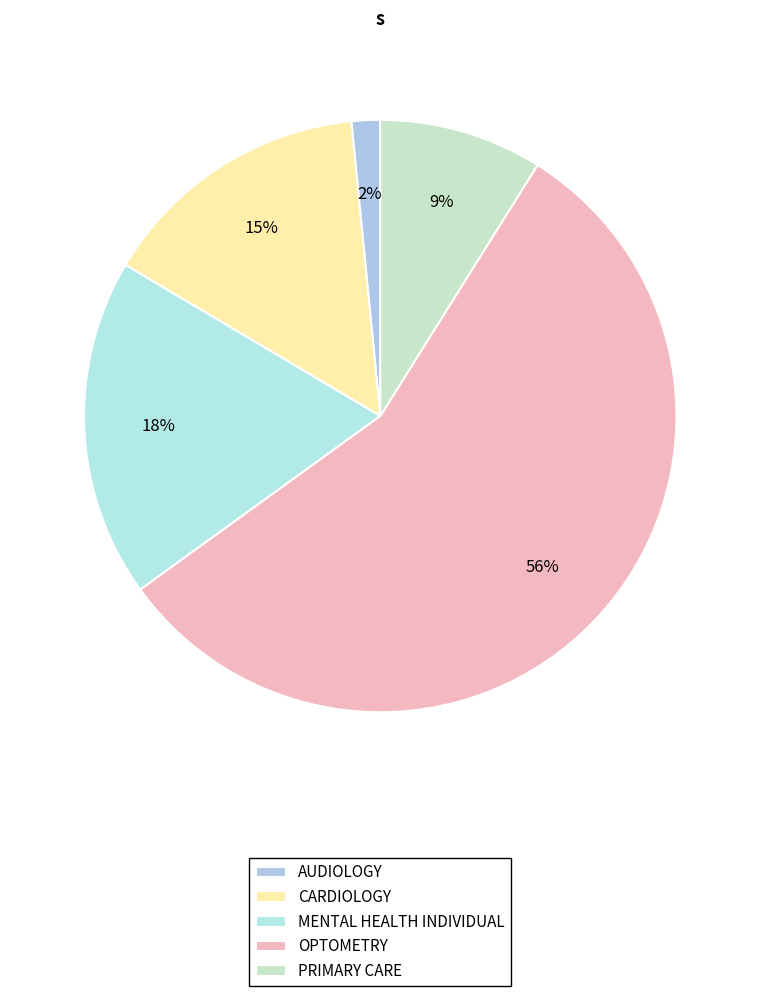

How many slices are in this pie chart?

5